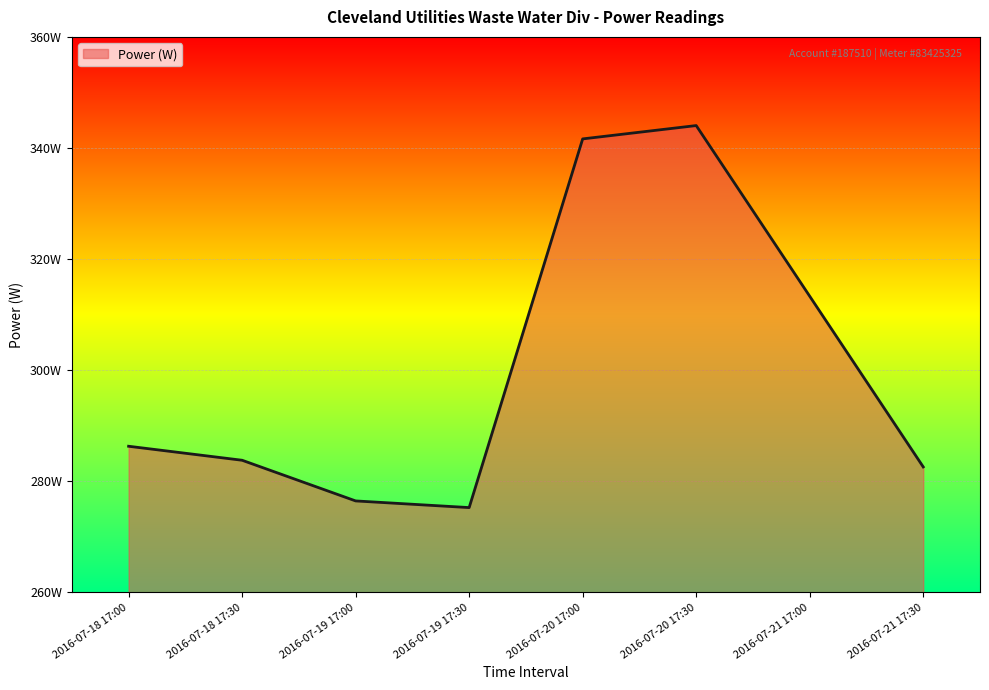

What is the label of the 3rd point from the left?

2016-07-19 17:00